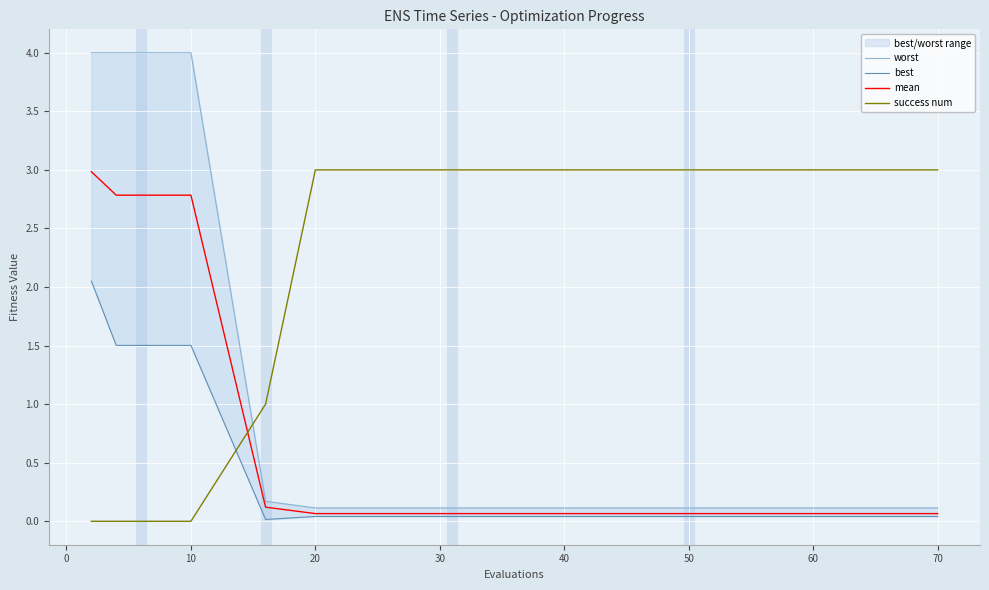

What is the difference between the maximum and minimum values in the best series?

2.0